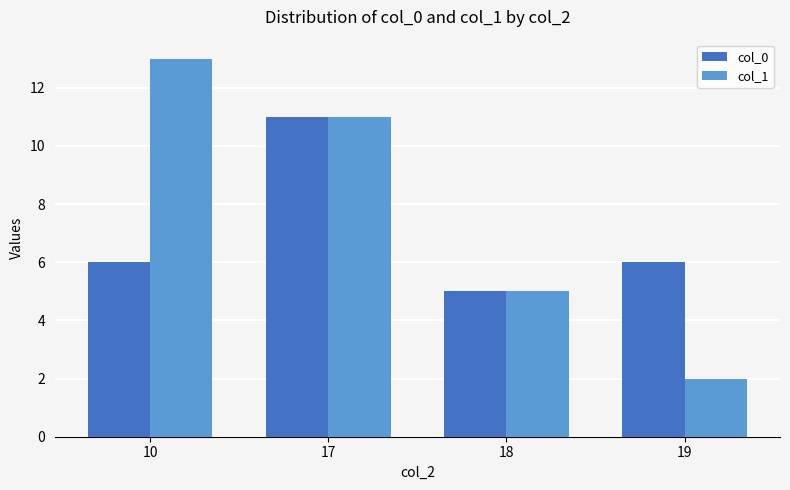

Which series has the largest total across all categories?

col_1